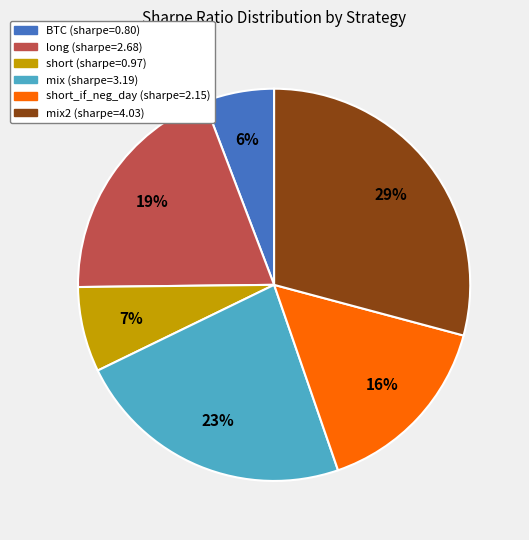

To the nearest percent, what is the average slice percentage?

17%